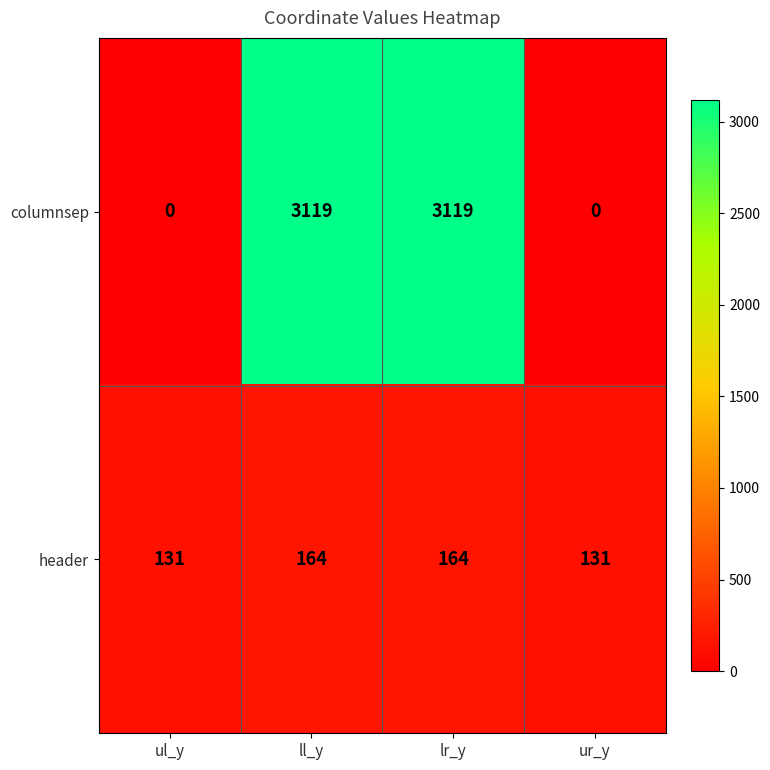

Read the header value at ur_y, to the nearest 10.

130